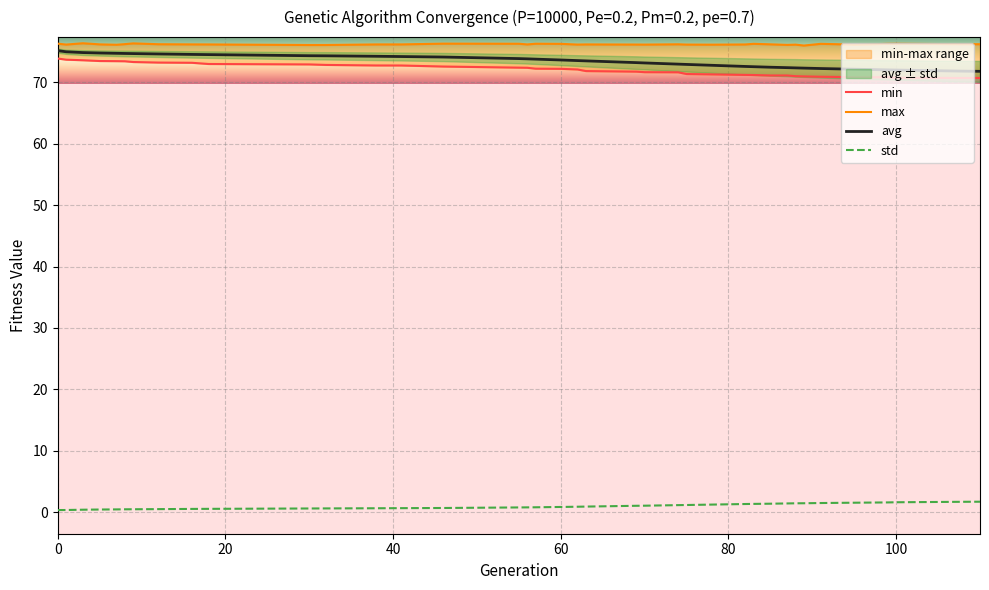

What is the highest value of the std series?

1.7